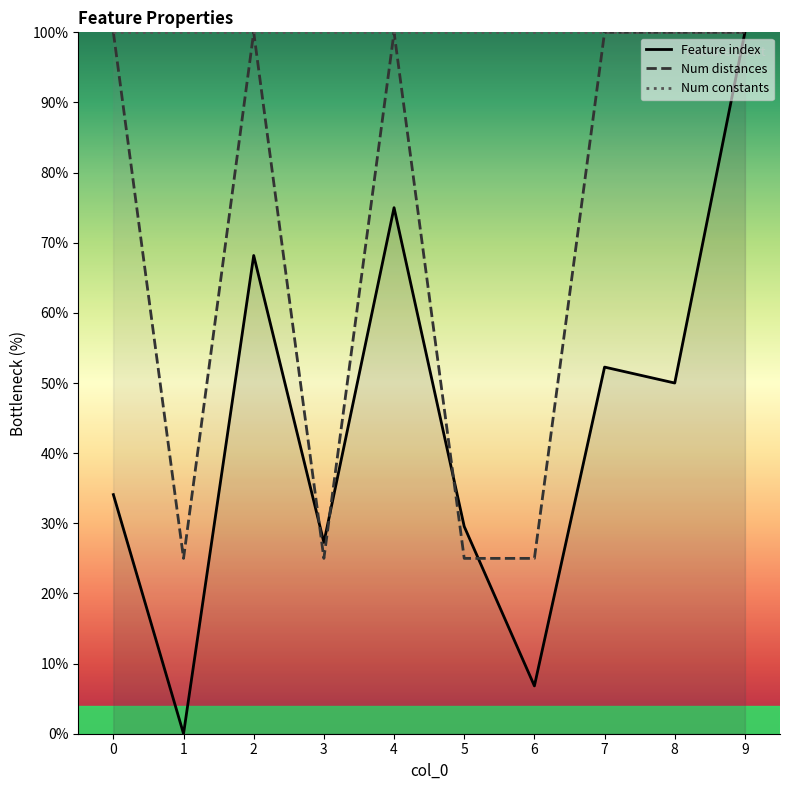

Does the chart display data point markers on the line(s)?

No